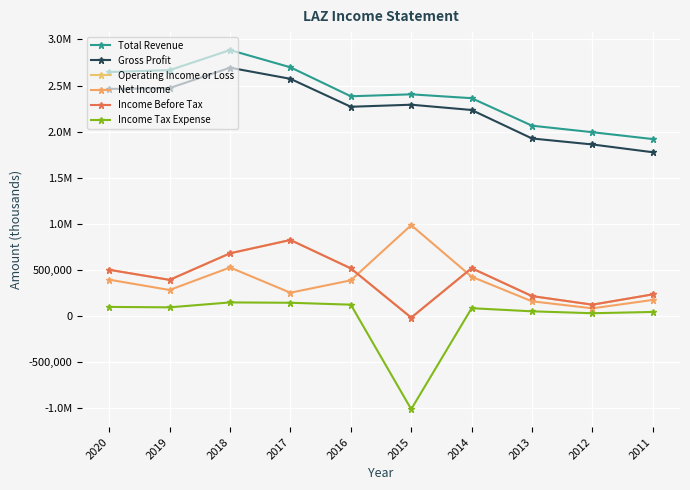

Does the chart have visible grid lines?

Yes